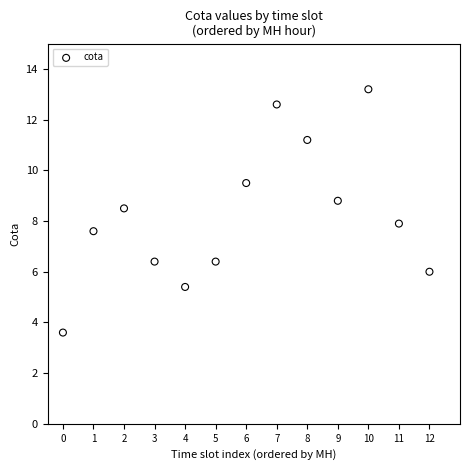

What is the range of Y values (max minus min)?

9.6